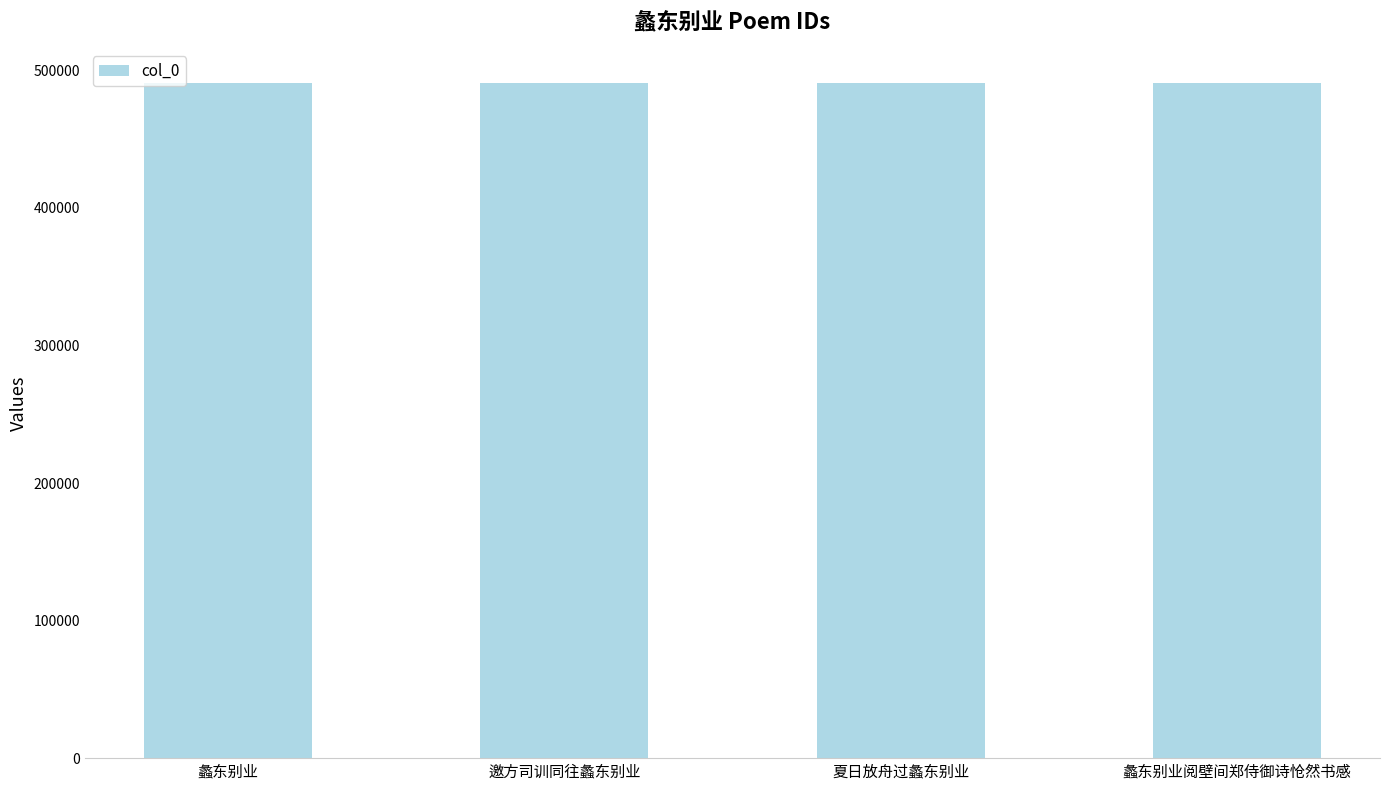

What is the minimum value shown in the chart?

490696